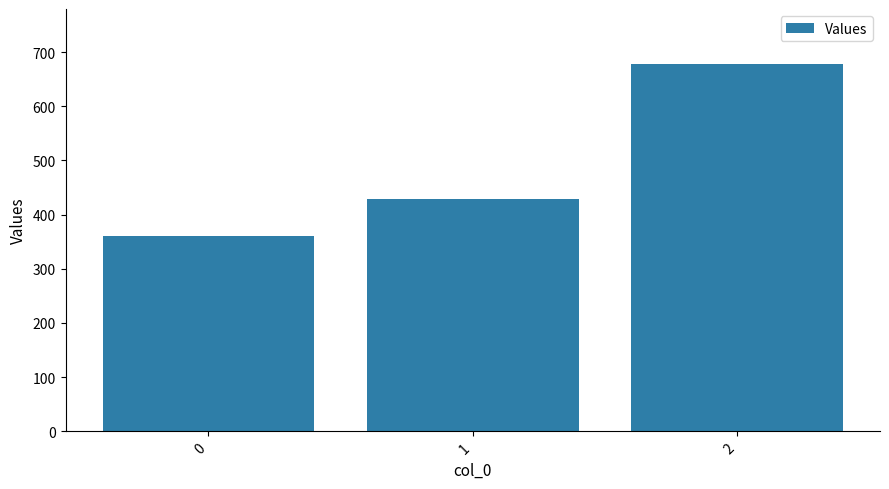

Reading left to right, transcribe all the data shown in this chart.

0=360.0	1=428.6	2=677.8